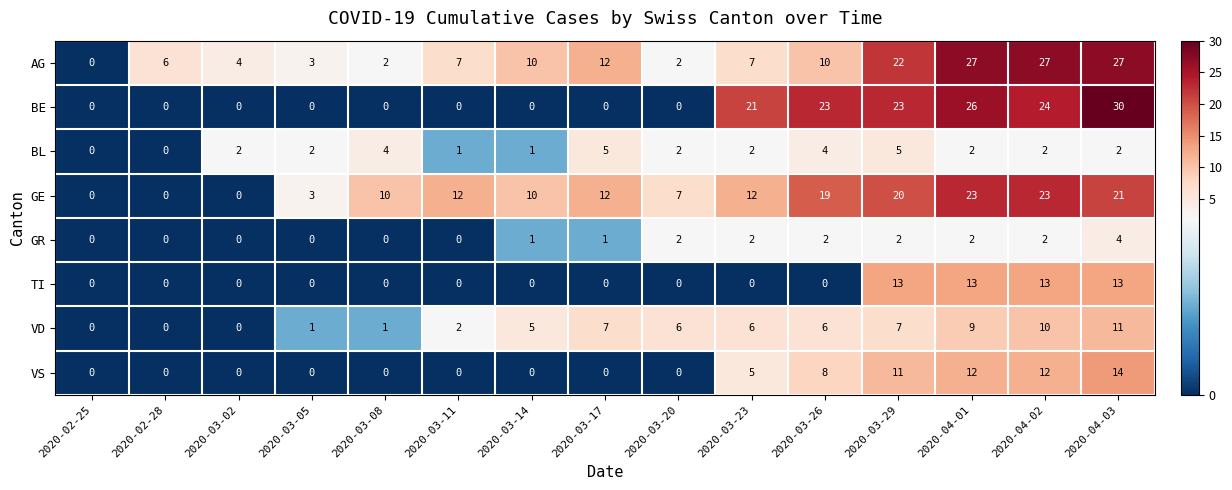

What is the greatest value displayed?

30